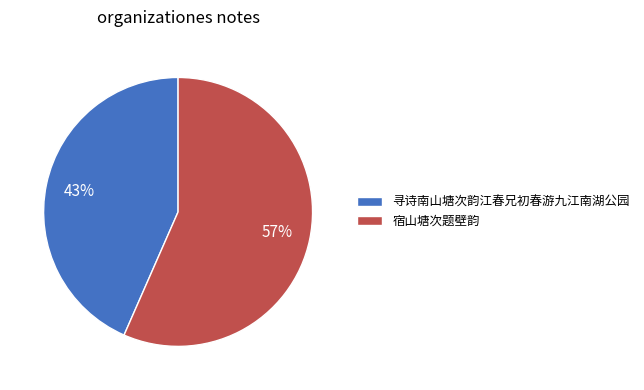

To the nearest percent, what portion does 寻诗南山塘次韵江春兄初春游九江南湖公园 represent?

43%